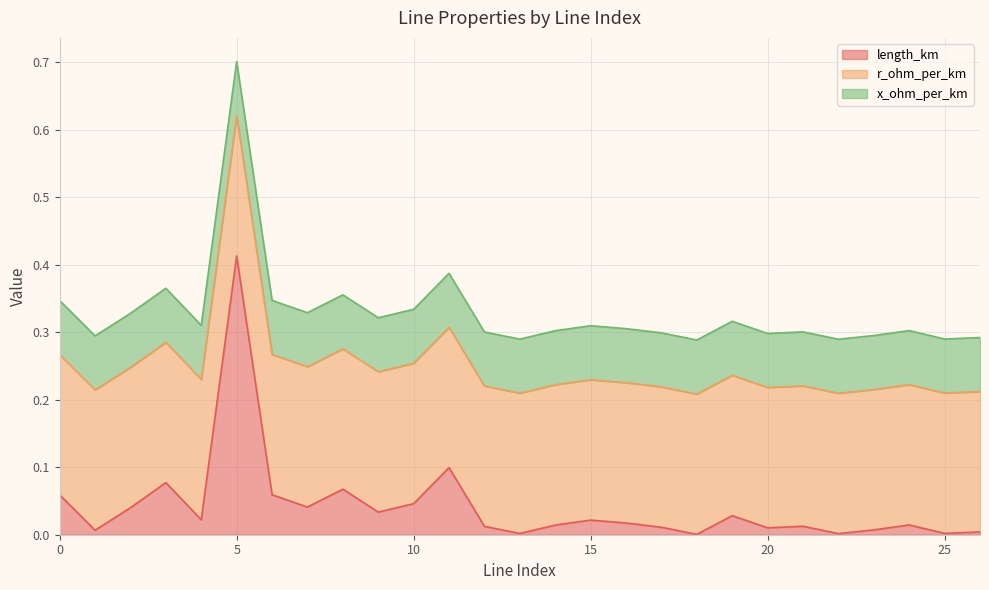

Which category has the lowest value across all series?

18